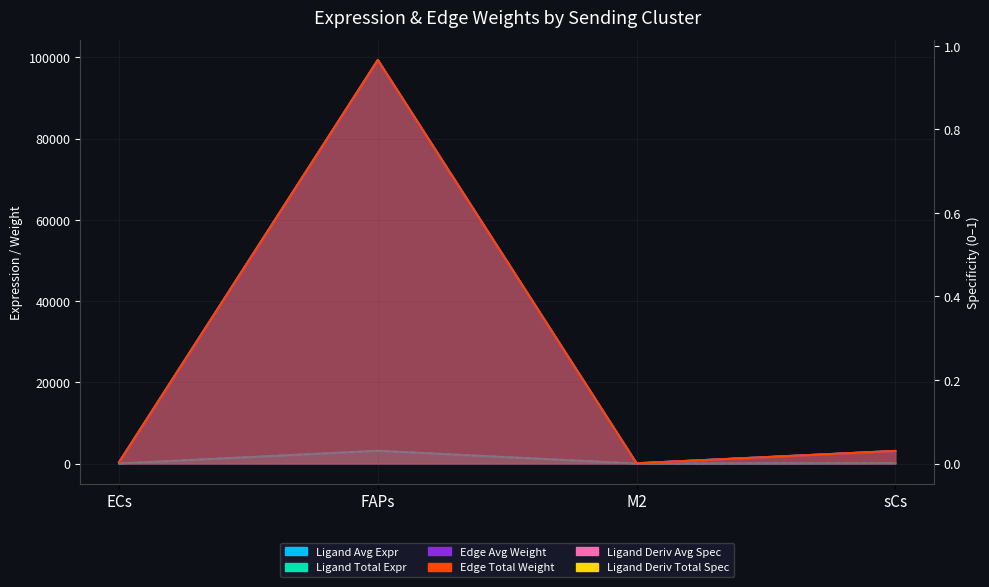

How many values in the Ligand average expression value series are below 98?

2